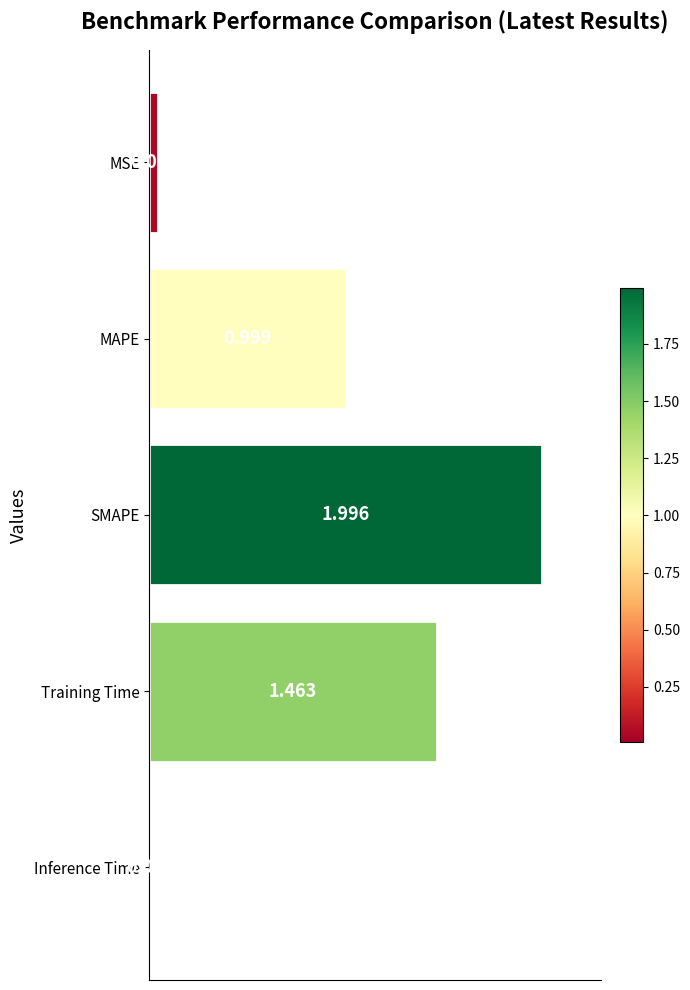

Which category has the lowest value across all series?

Inference Time